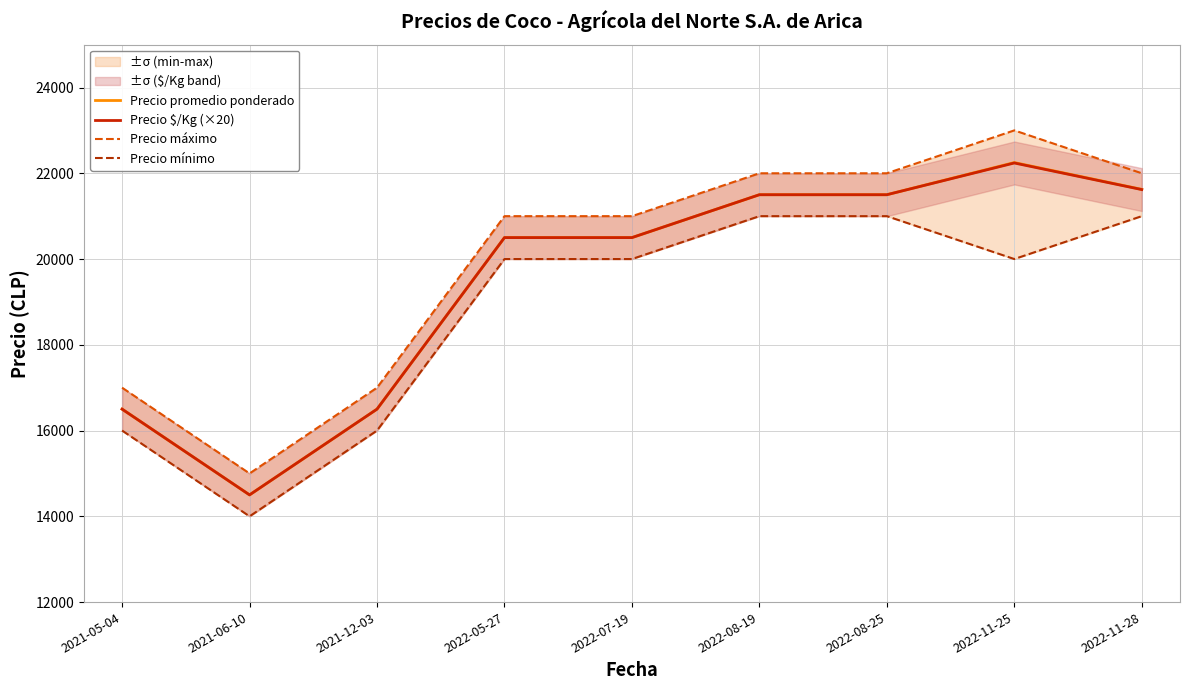

What is the value of the Precio mínimo point at the 2nd from the left?

14000